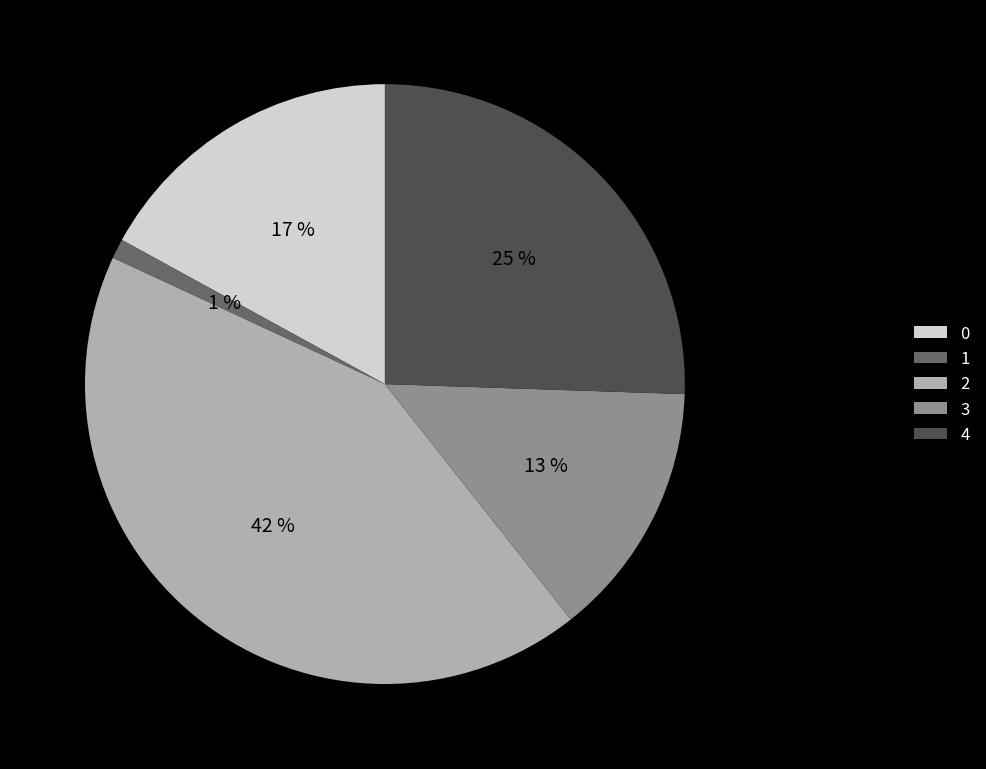

Rank the categories by value from highest to lowest.

2, 4, 0, 3, 1